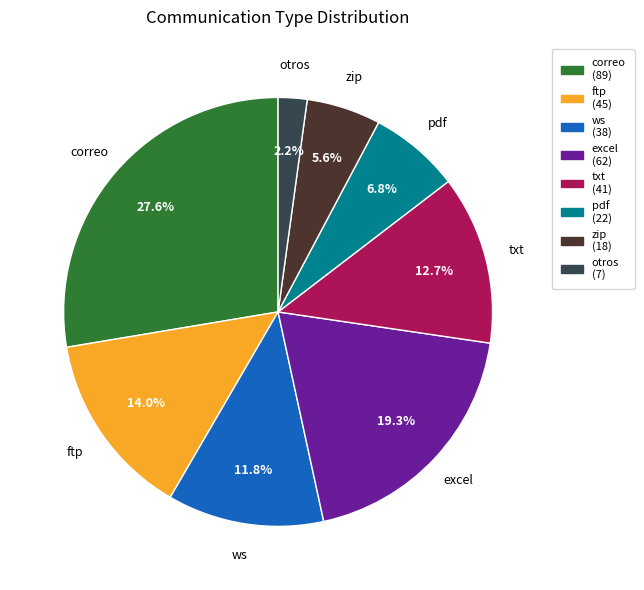

To the nearest percent, what is the combined percentage of otros and zip?

8%